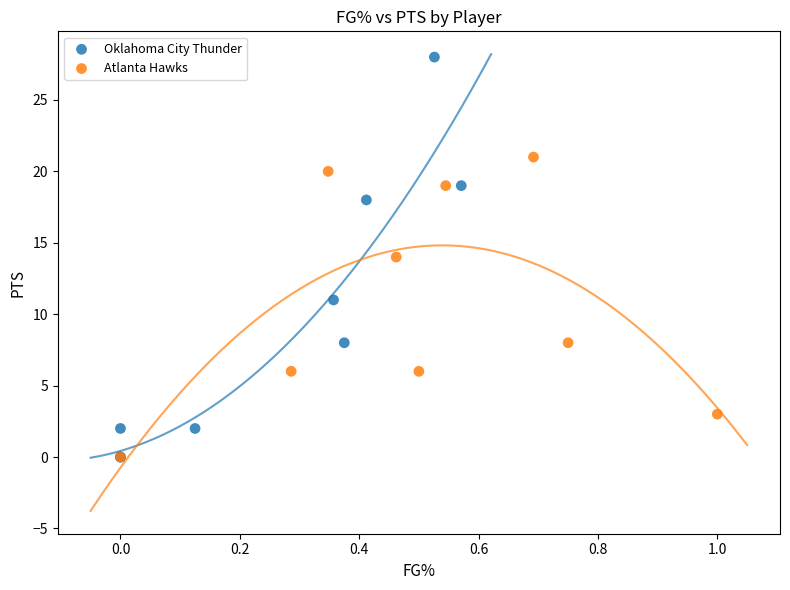

Which series has the largest Y range (max minus min)?

Oklahoma City Thunder